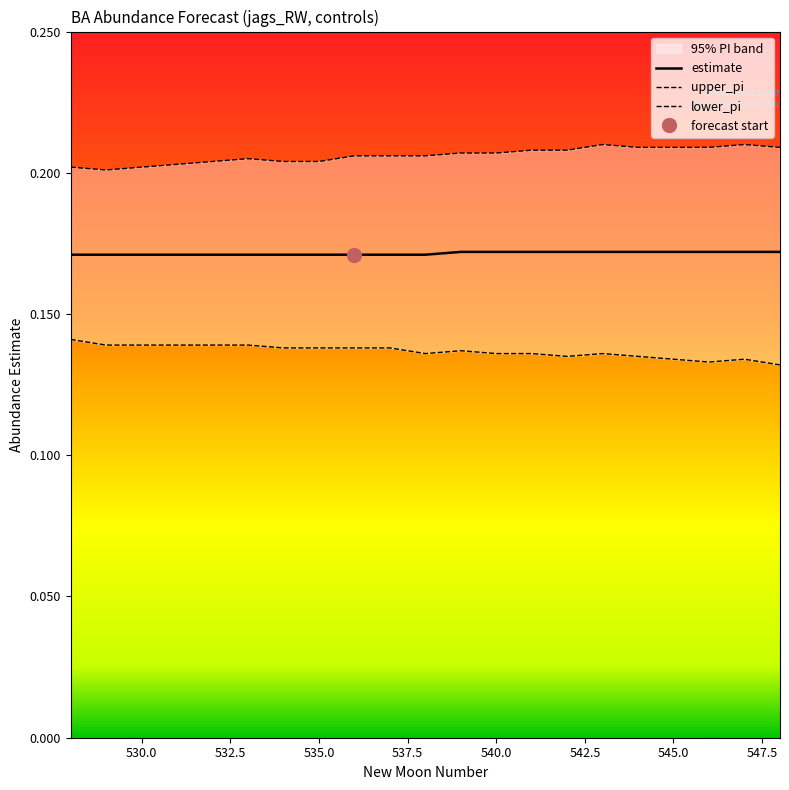

Reading left to right, transcribe all the data shown in this chart.

estimate: 0.2	0.2	0.2	0.2	0.2	0.2	0.2	0.2	0.2	0.2	0.2	0.2	0.2	0.2	0.2	0.2	0.2	0.2	0.2	0.2	0.2
upper_pi: 0.2	0.2	0.2	0.2	0.2	0.2	0.2	0.2	0.2	0.2	0.2	0.2	0.2	0.2	0.2	0.2	0.2	0.2	0.2	0.2	0.2
lower_pi: 0.1	0.1	0.1	0.1	0.1	0.1	0.1	0.1	0.1	0.1	0.1	0.1	0.1	0.1	0.1	0.1	0.1	0.1	0.1	0.1	0.1